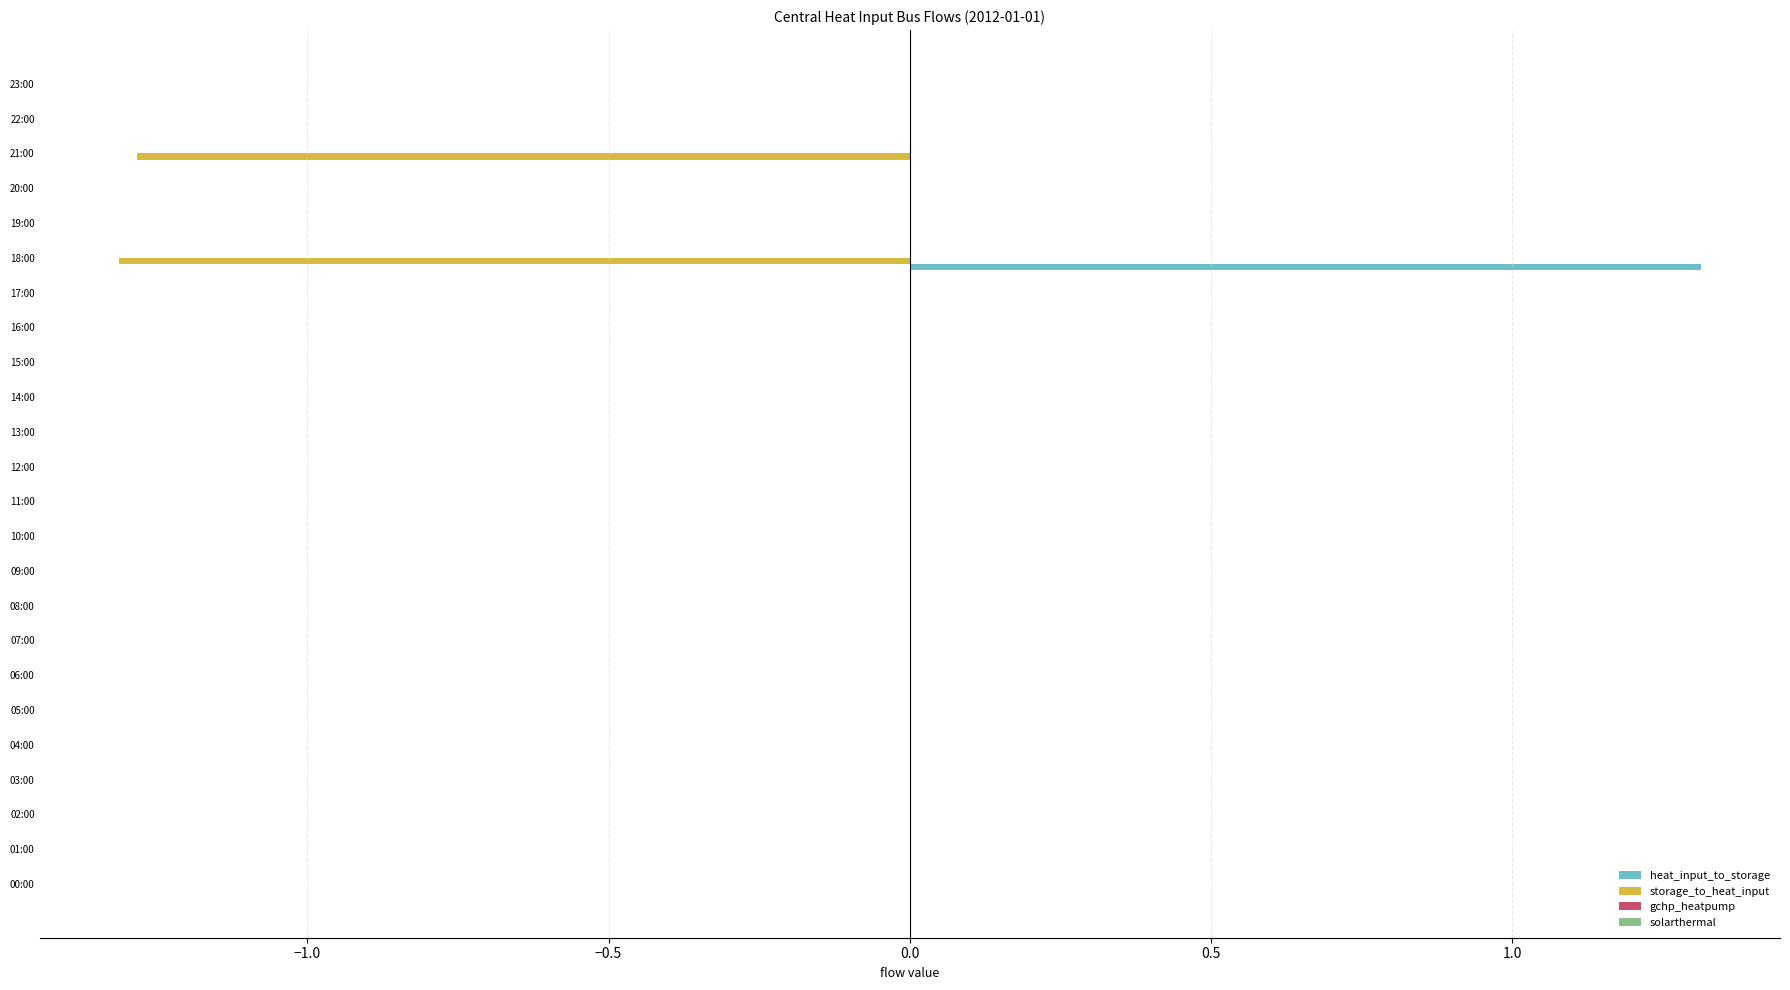

The storage_to_heat_input series shows 0.6 at 20:00. True or false?

False